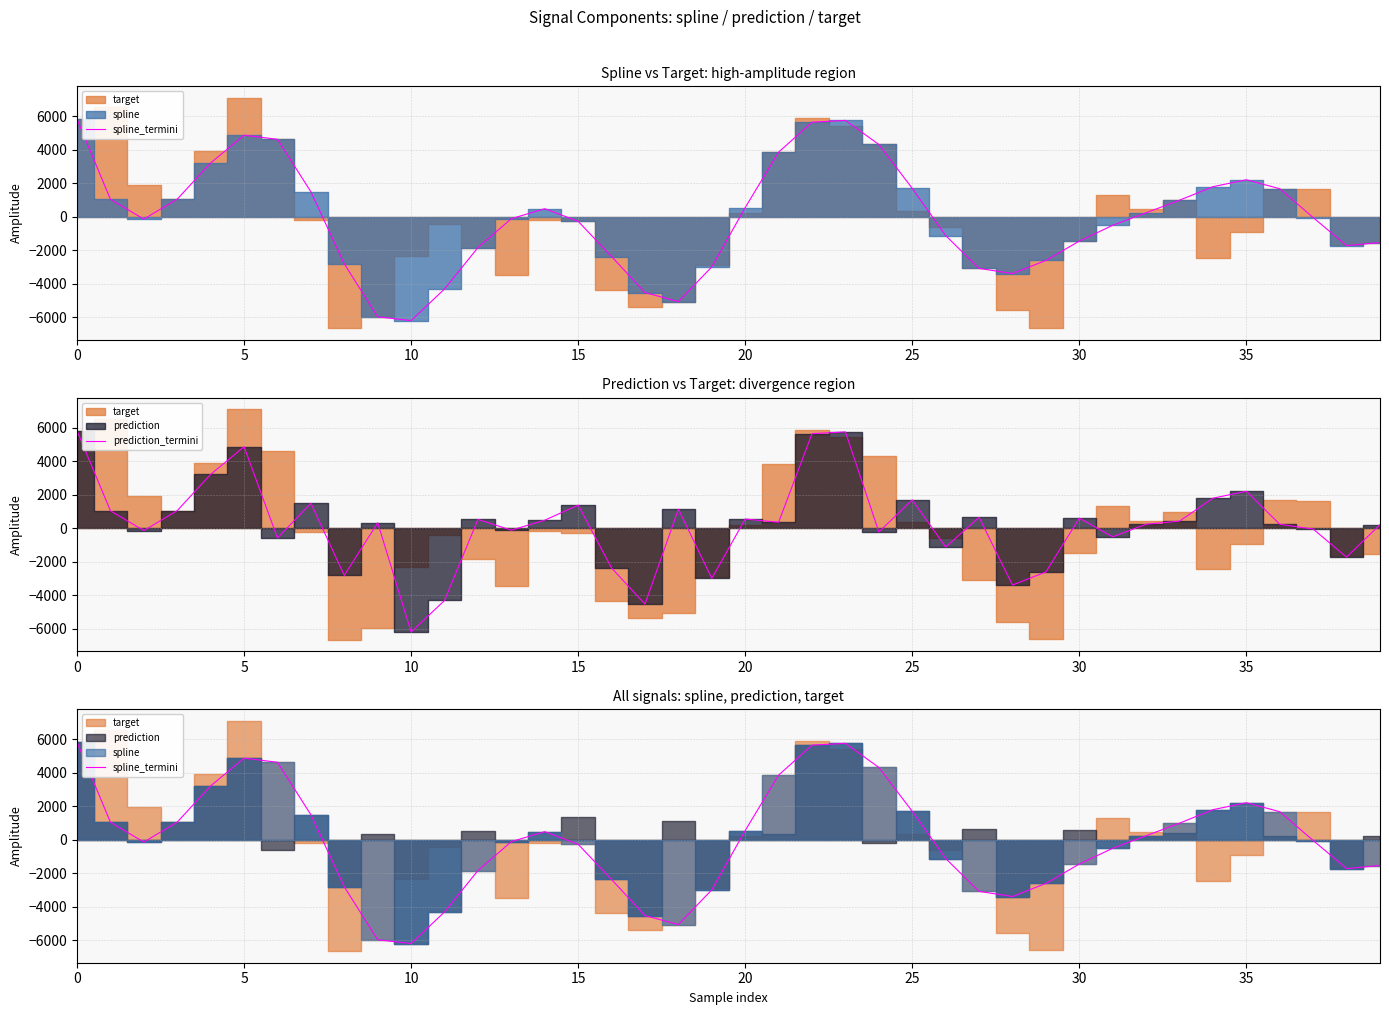

Which series has the largest range (max minus min)?

spline_termini